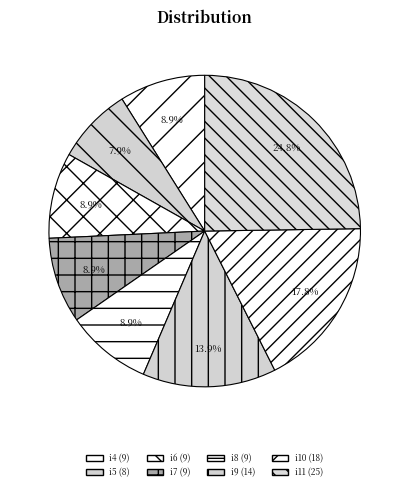

Which slice is the smallest?

i5